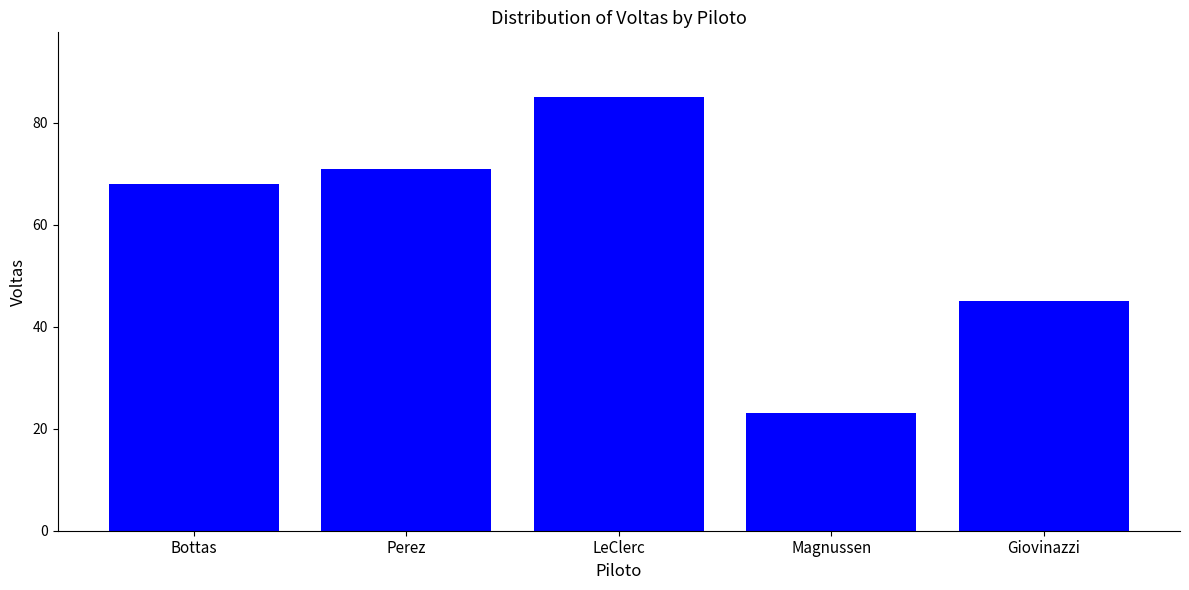

Which label corresponds to the largest value in the chart?

LeClerc